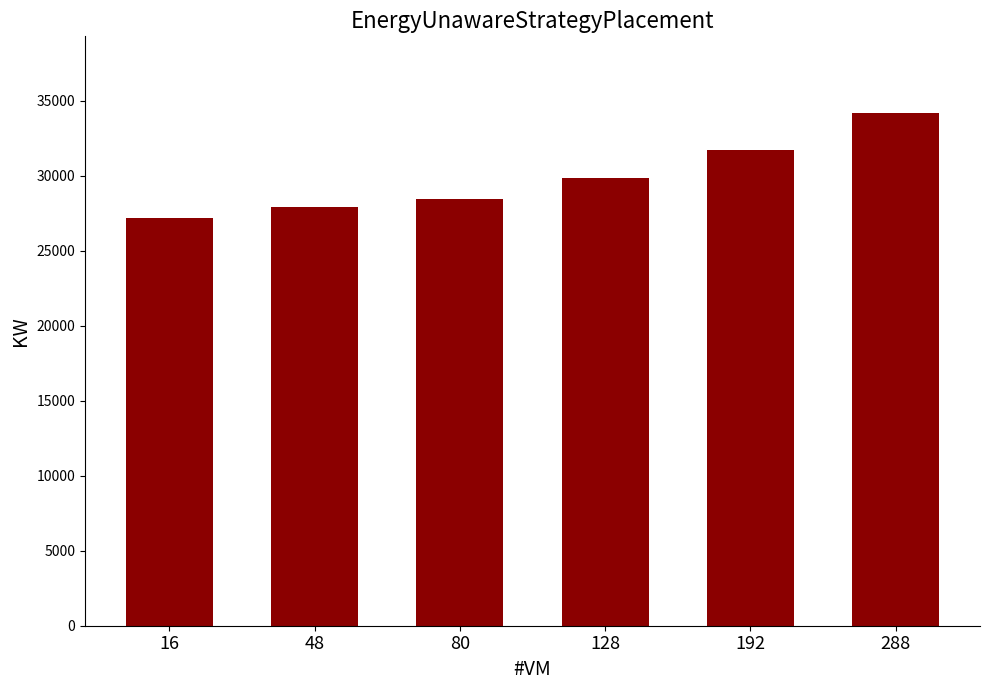

True or false: the data shows 34169.6 at 288.

True